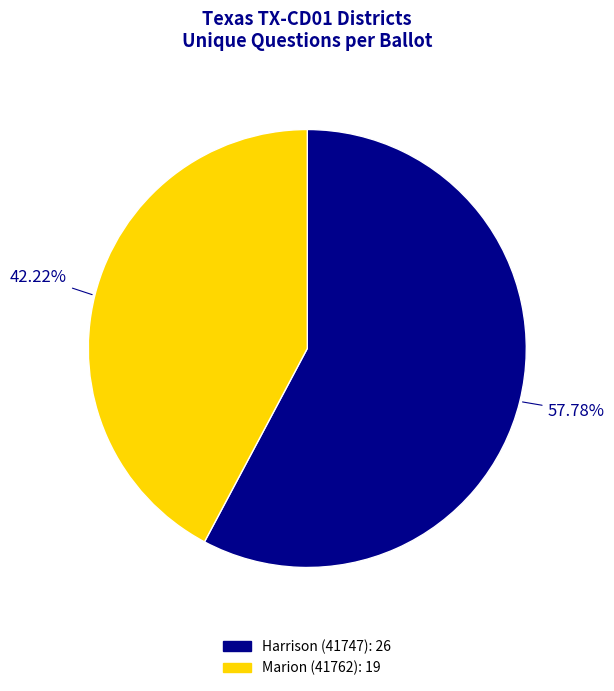

What is the largest slice in the pie chart?

Harrison (41747)